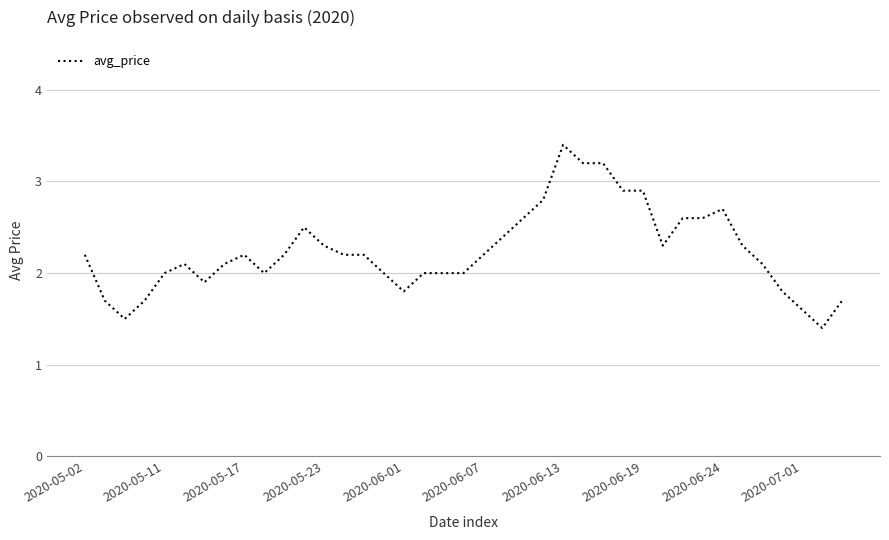

What is the difference between the maximum and minimum values?

2.0